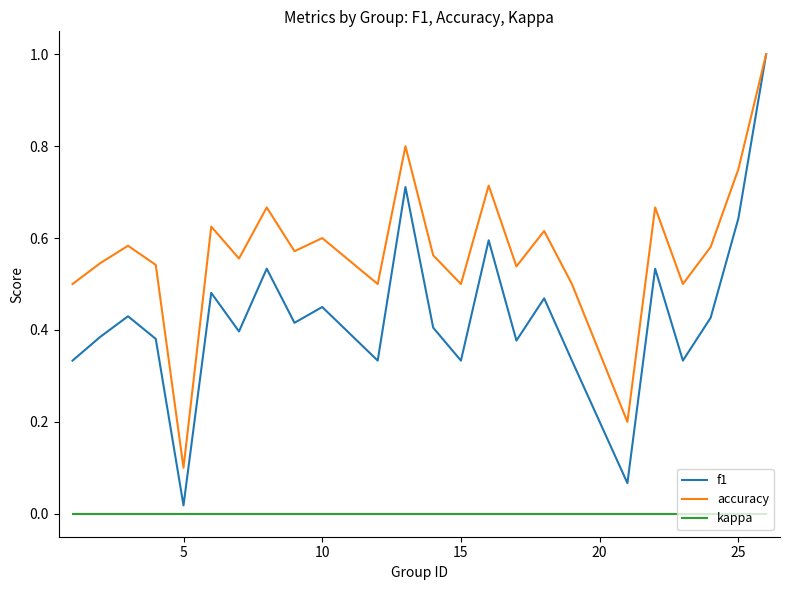

Which series has the largest range (max minus min)?

f1